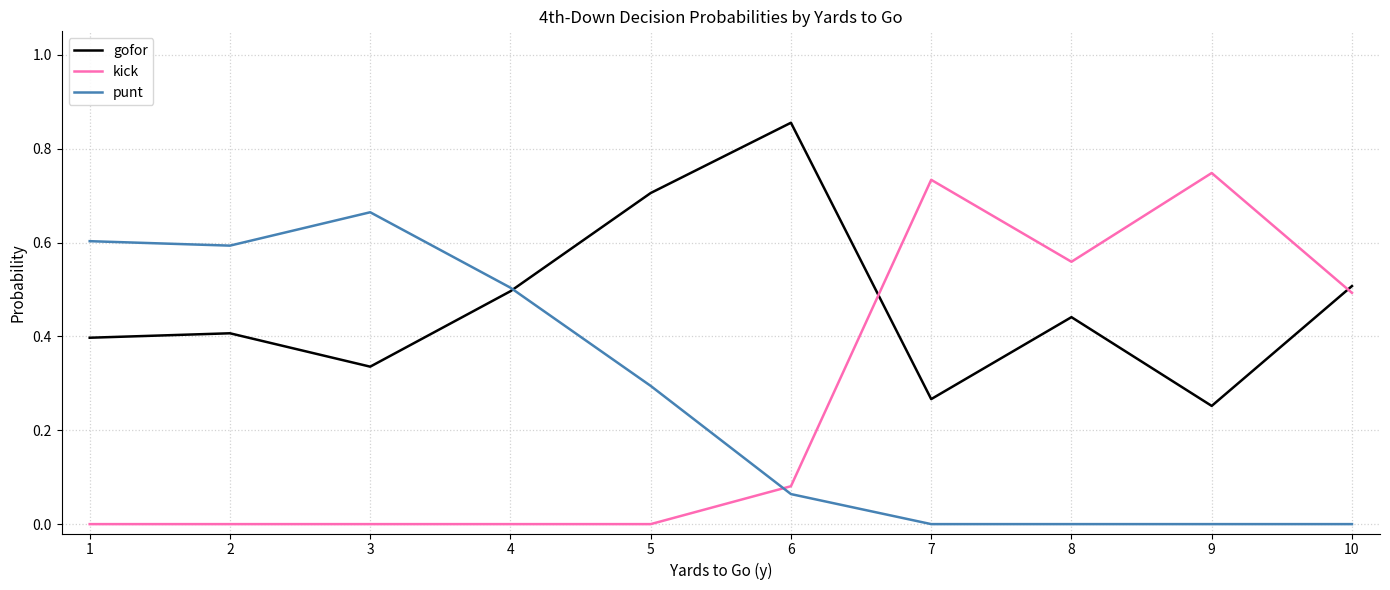

Which series has the widest spread of values?

kick